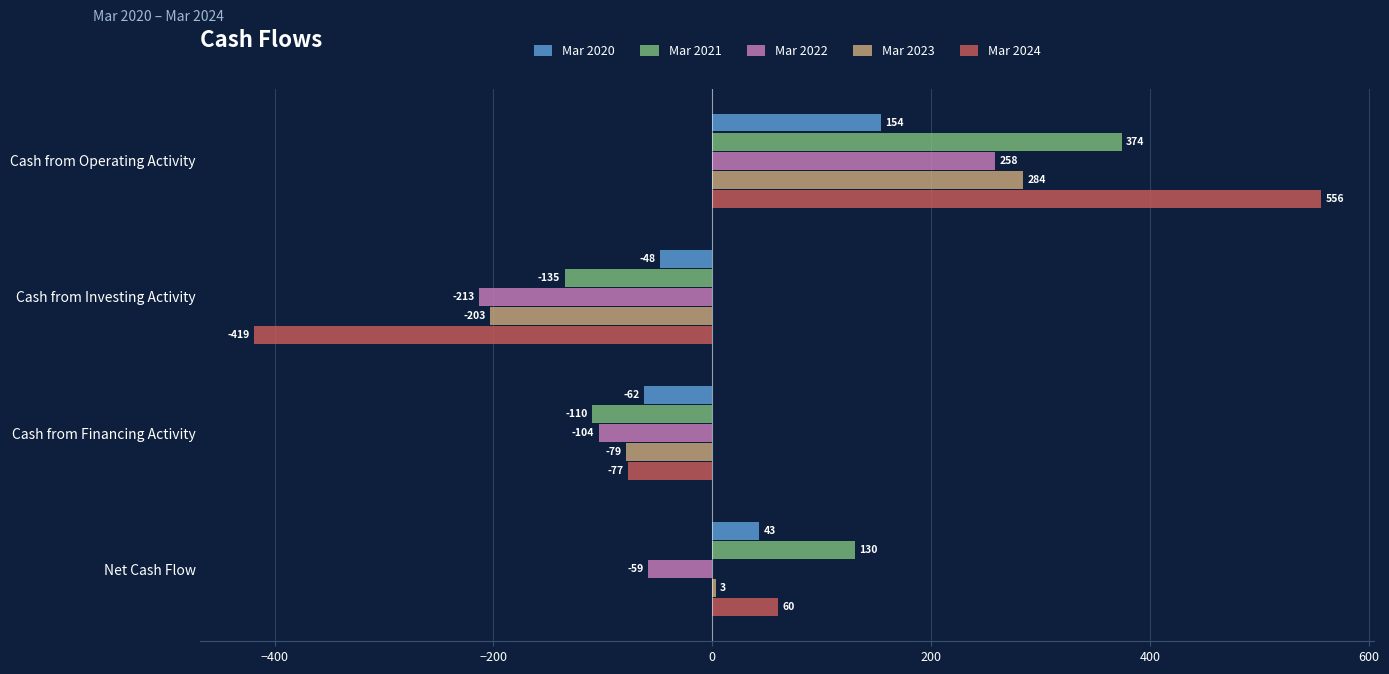

At which category is the sum across all series the highest?

Cash from Operating Activity